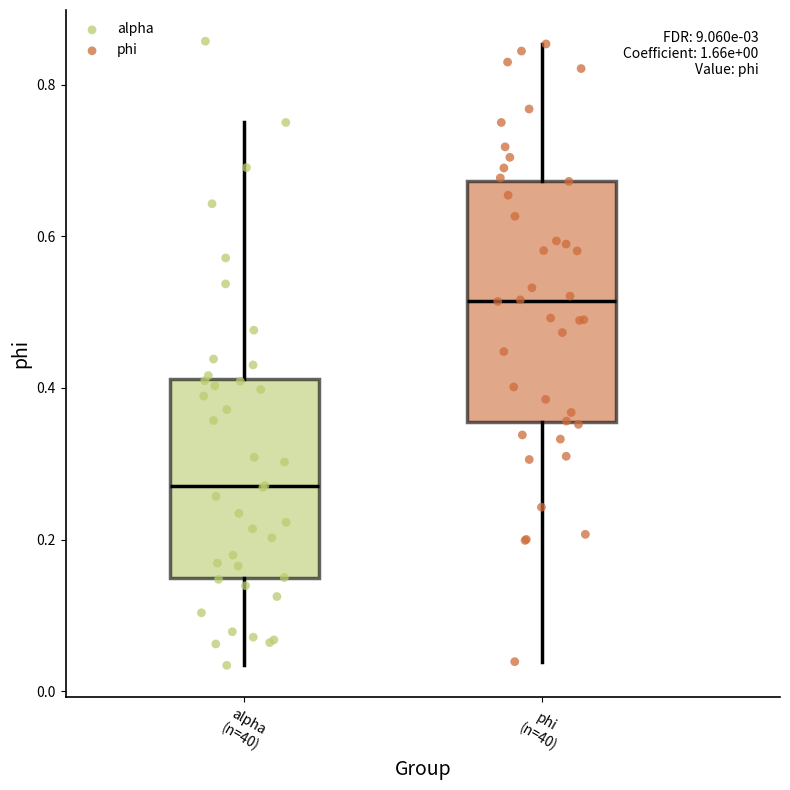

Which box has the lowest median line?

alpha (n=40)